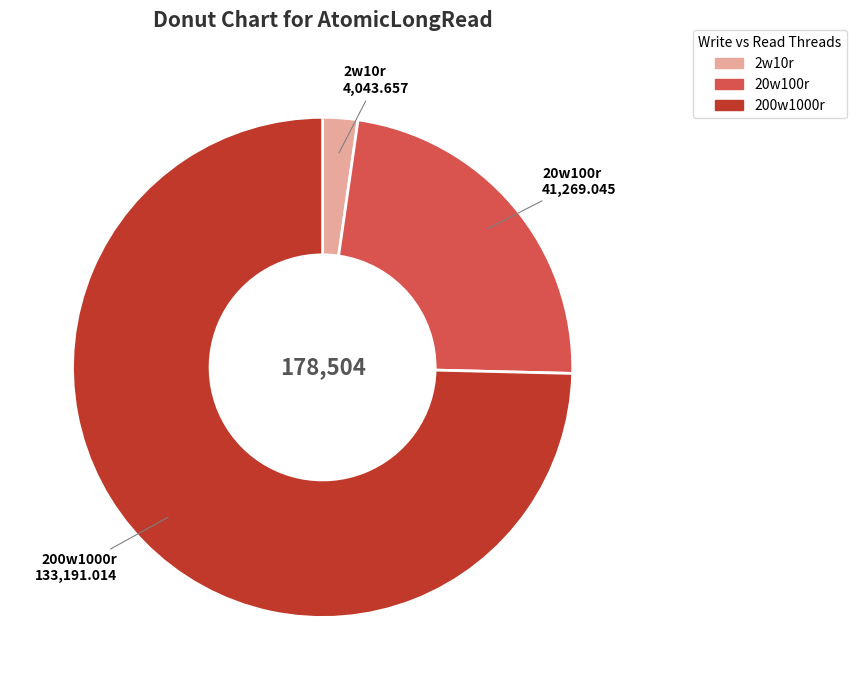

What is the largest slice in the pie chart?

200w1000r